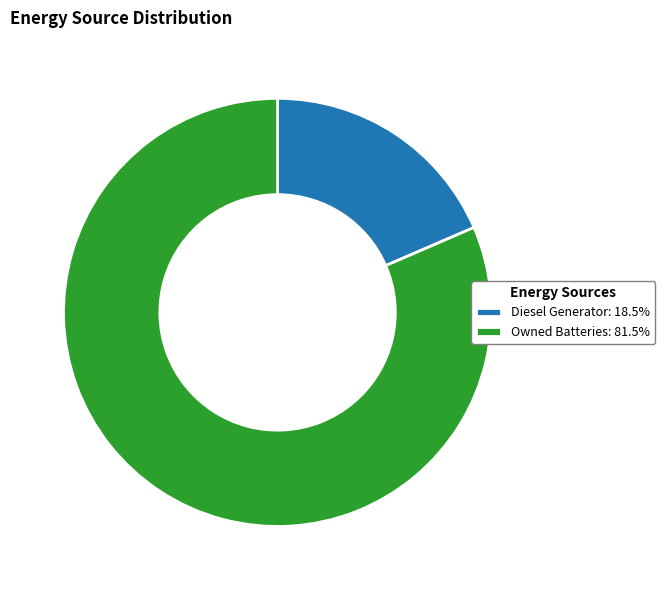

Do Owned Batteries: 81.5% and Diesel Generator: 18.5% together represent more than half of the pie?

Yes